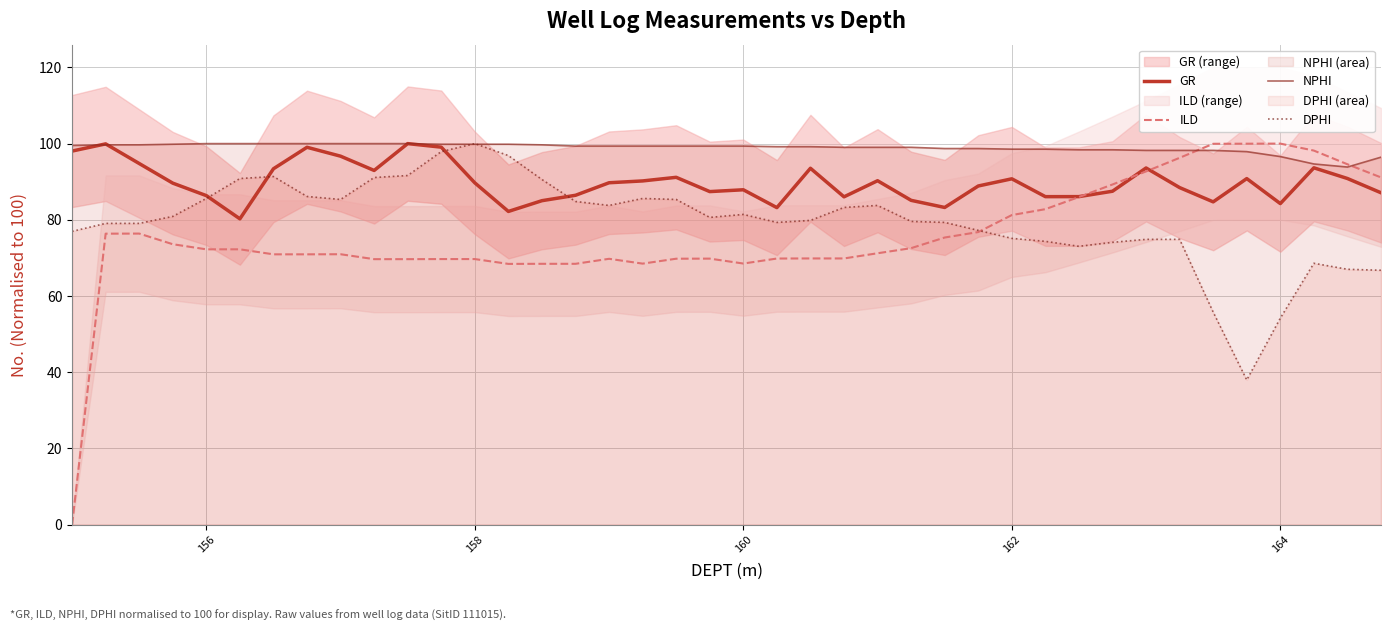

True or false: NPHI has a value of 148.4 at 162.

False